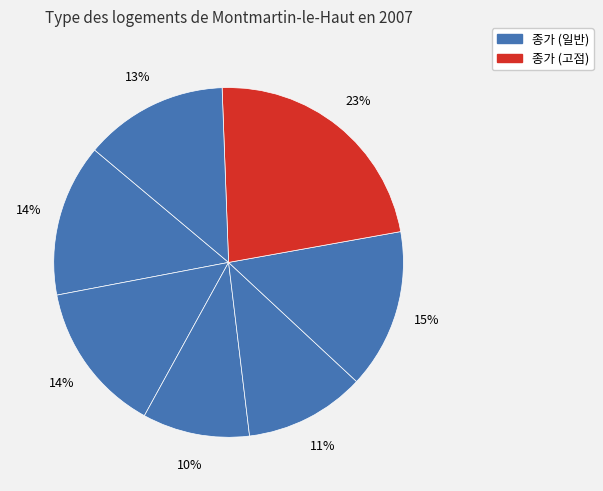

How many segments does this pie chart have?

7